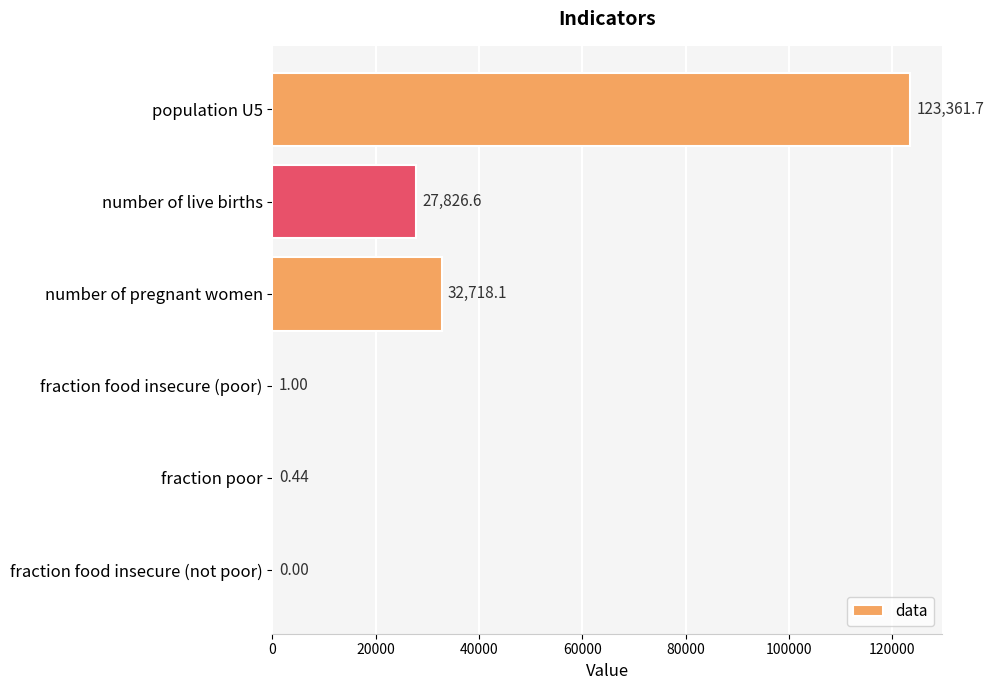

What is the sum of all values?

183907.8